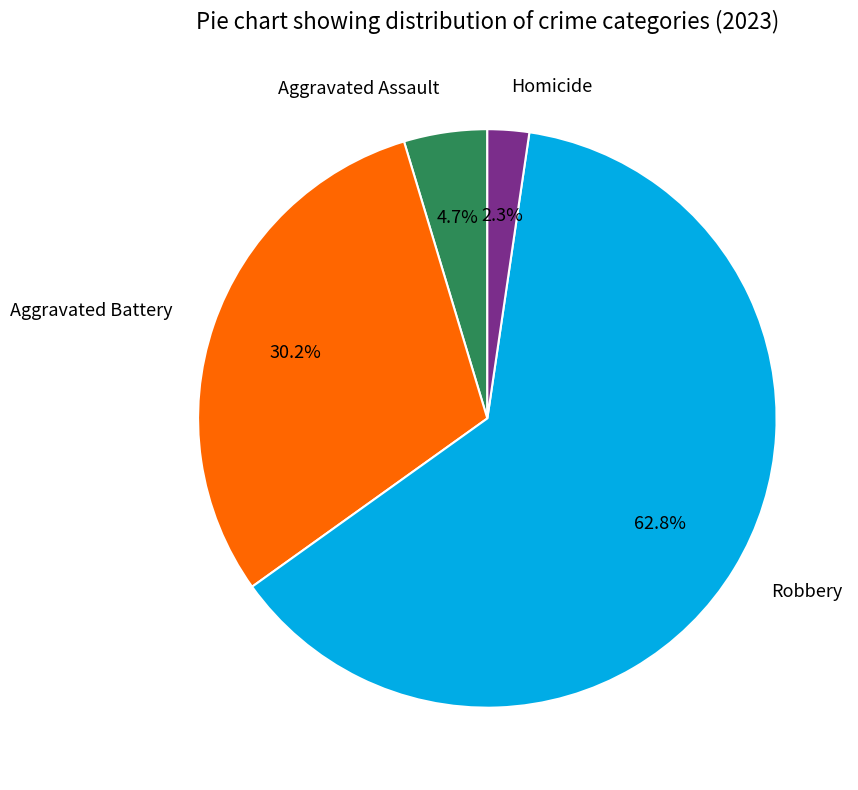

Which has a higher value, Aggravated Assault or Homicide?

Aggravated Assault